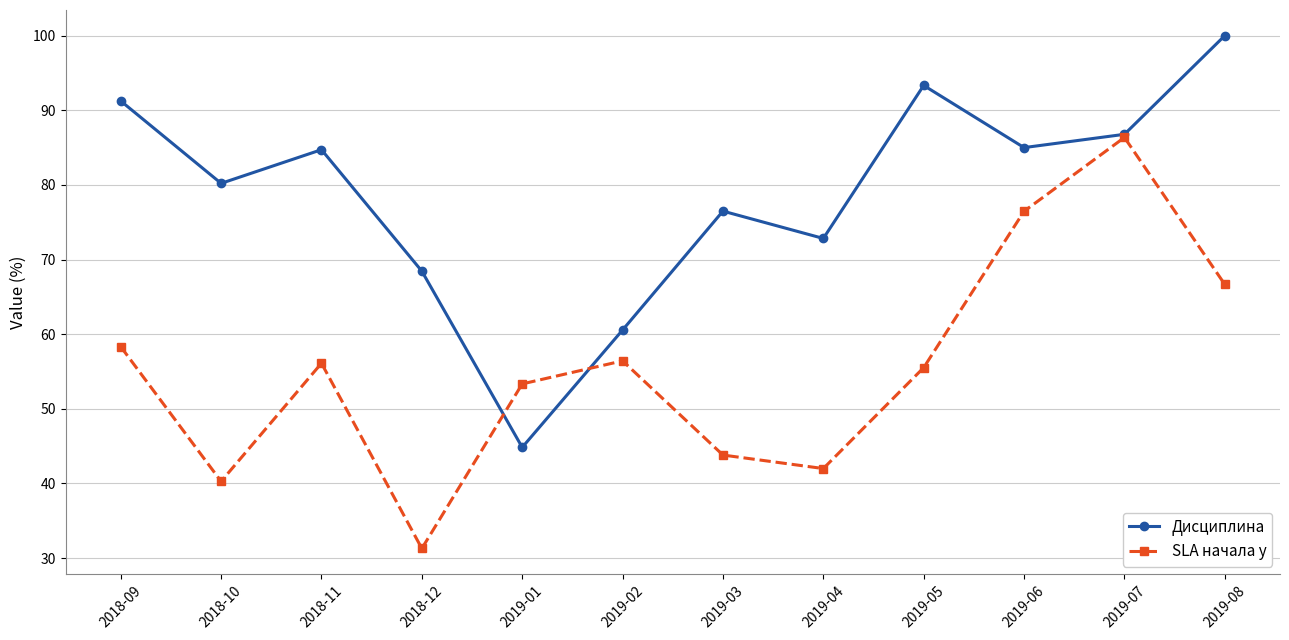

True or false: SLA начала у has a value of 66.7 at 2019-08.

True